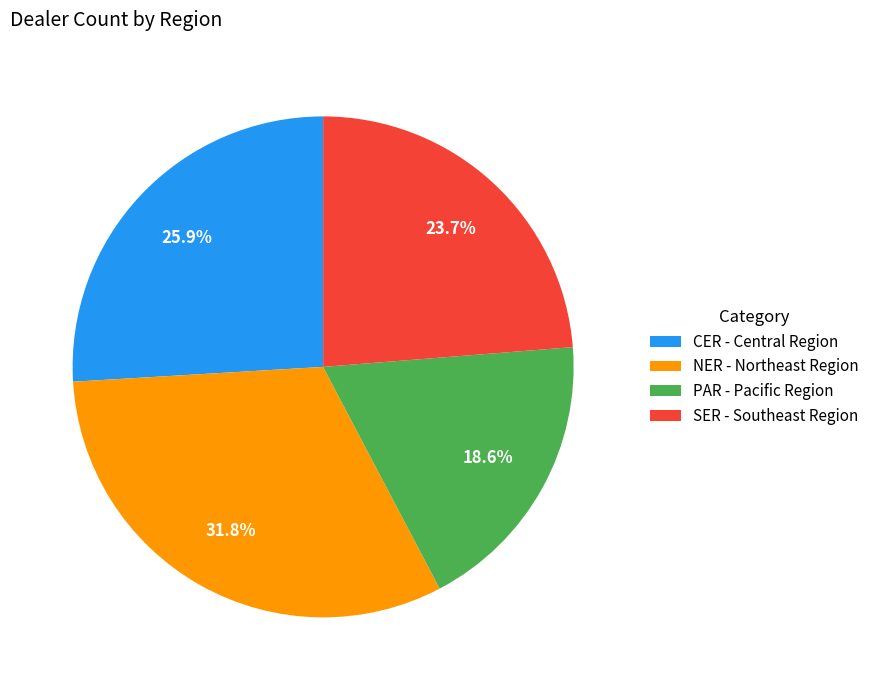

Count the number of slices in the pie.

4